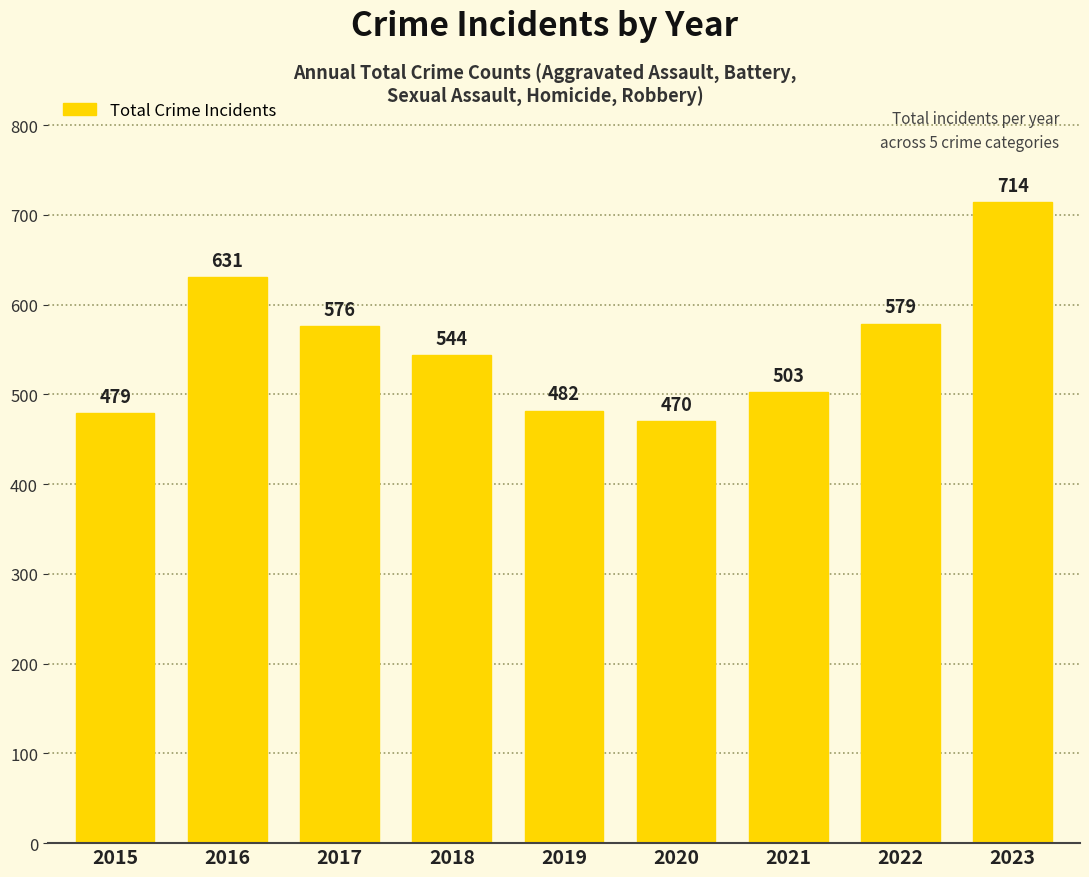

Rank the categories by value from lowest to highest.

2020, 2015, 2019, 2021, 2018, 2017, 2022, 2016, 2023